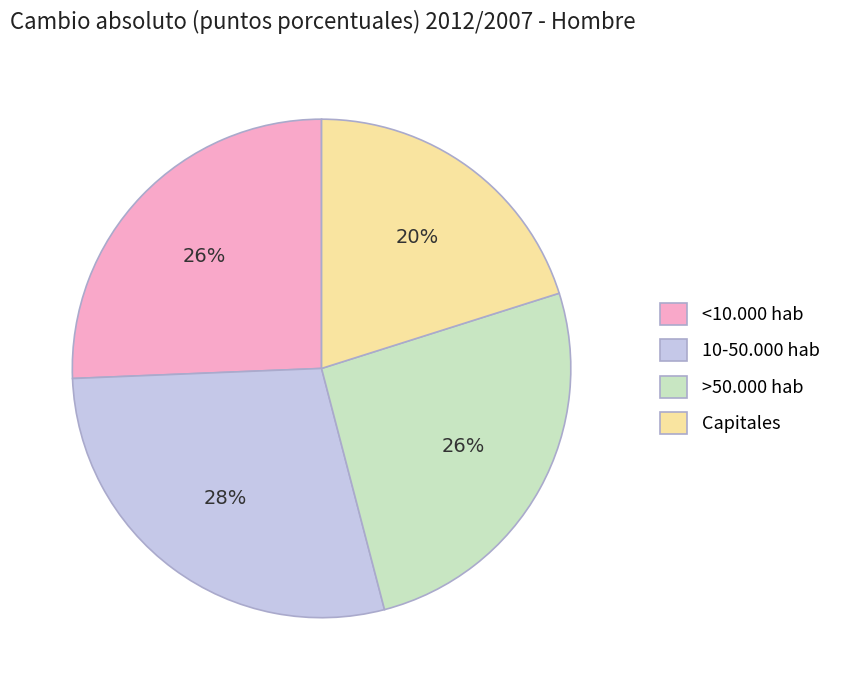

Is it true that >50.000 hab is 37% of the pie?

False